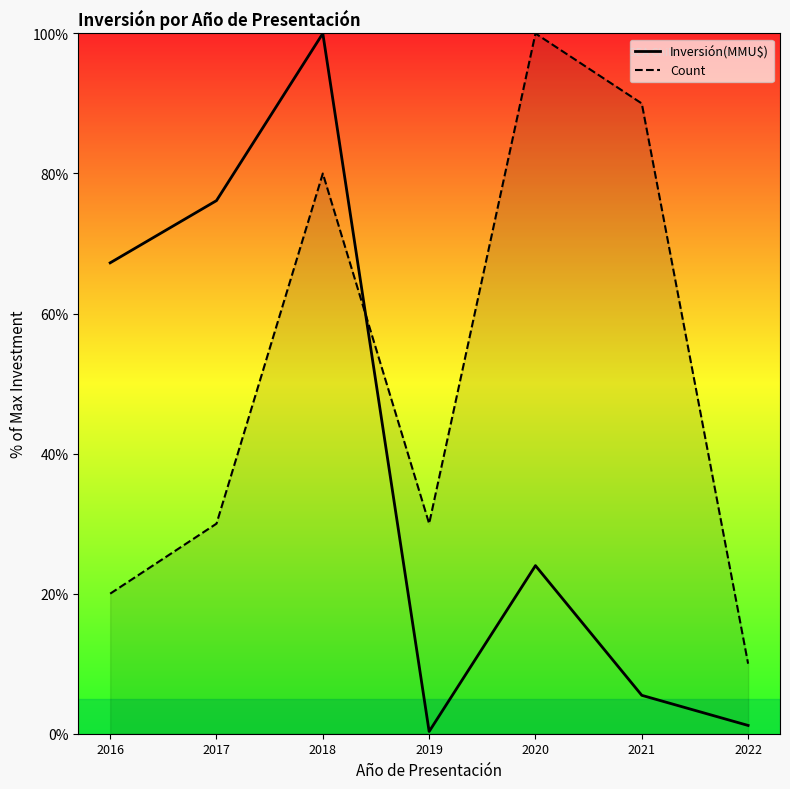

What is the difference between the Inversión(MMU$) values at 2017 and 2020?

52.1